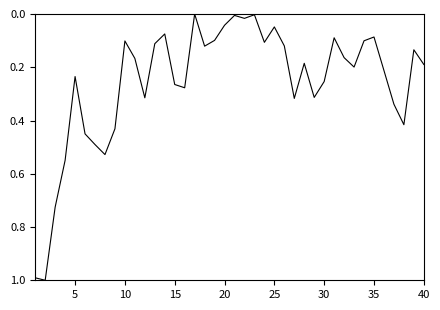

What is the greatest value displayed?

1.0